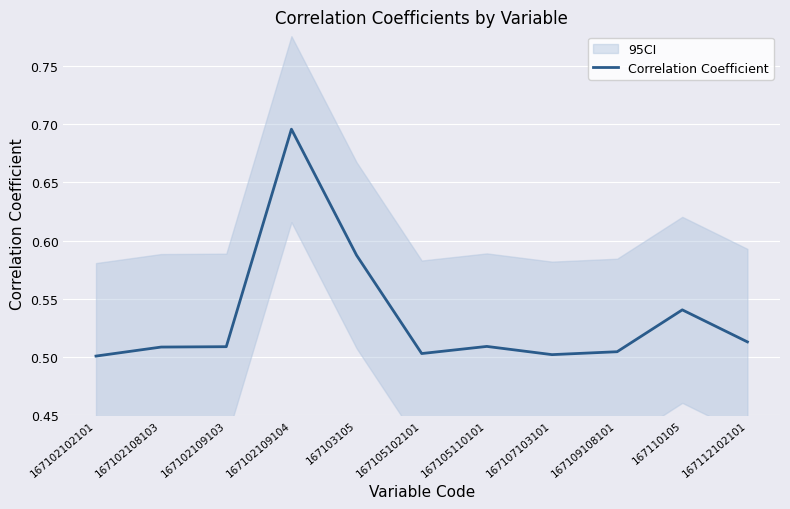

What is the difference between the maximum and minimum values?

0.2